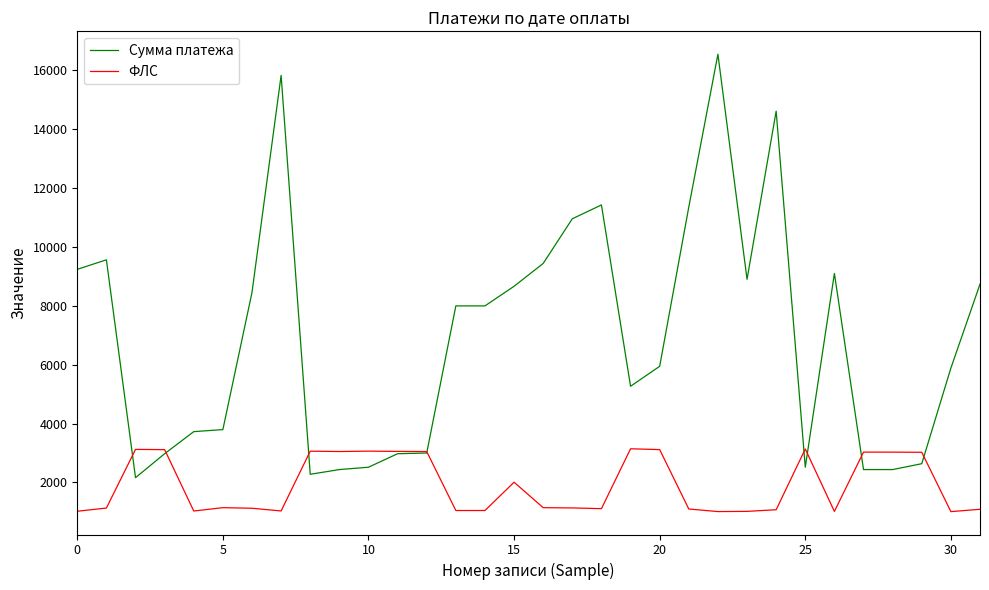

List the series in order of their peak value, lowest first.

ФЛС, Сумма платежа